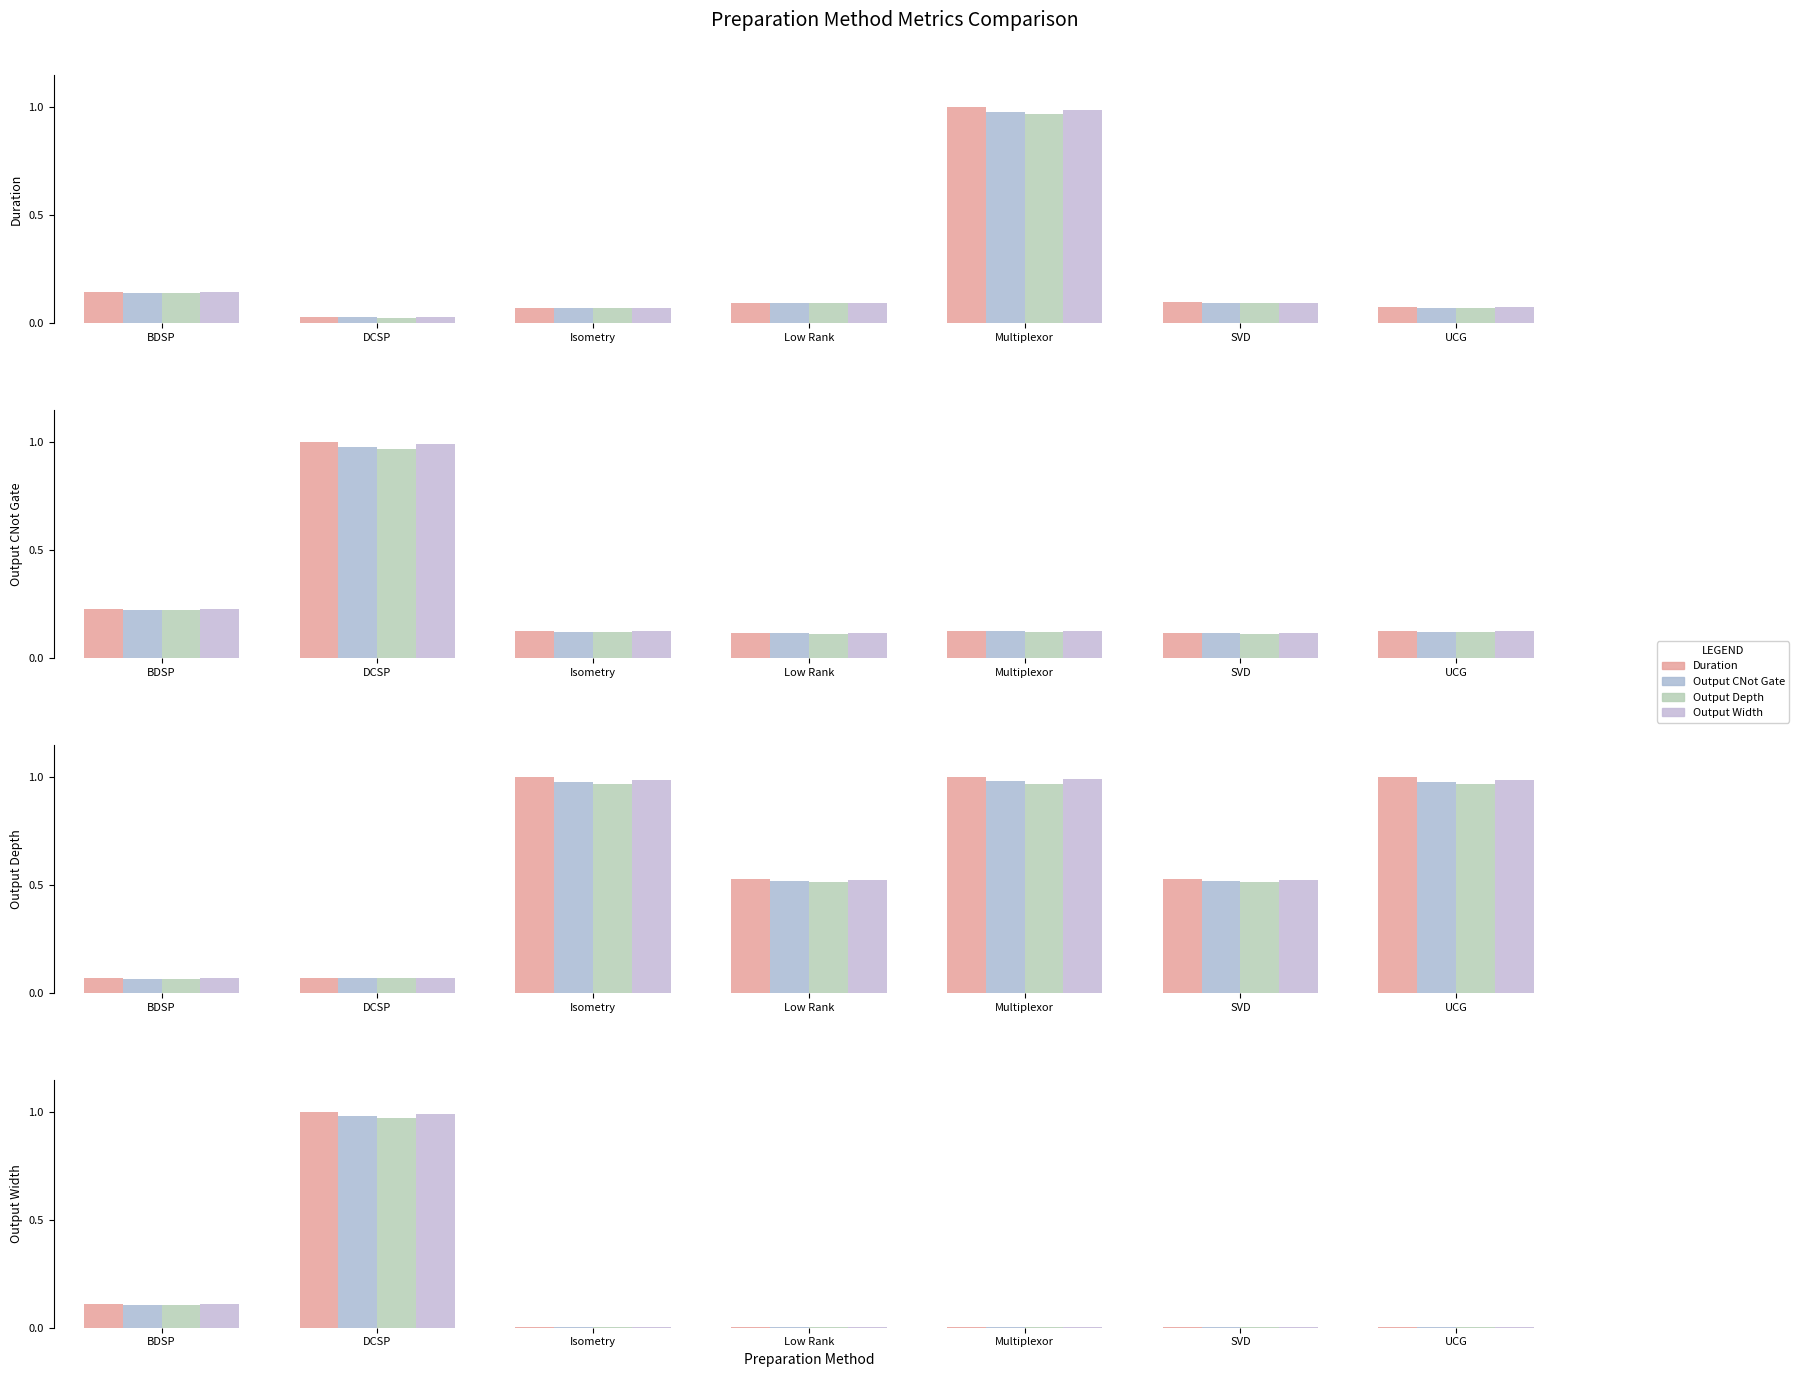

At which category is the sum across all series the highest?

Multiplexor